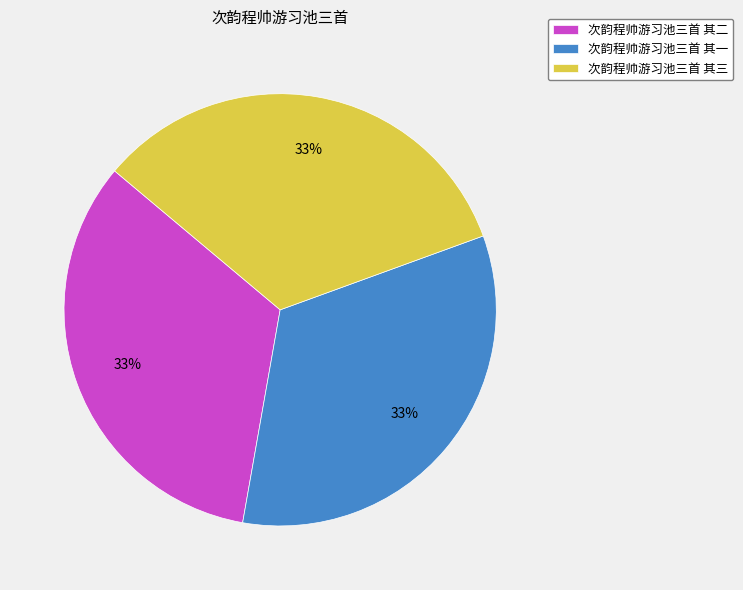

What percentage is the 次韵程帅游习池三首 其三 slice, to the nearest percent?

33%